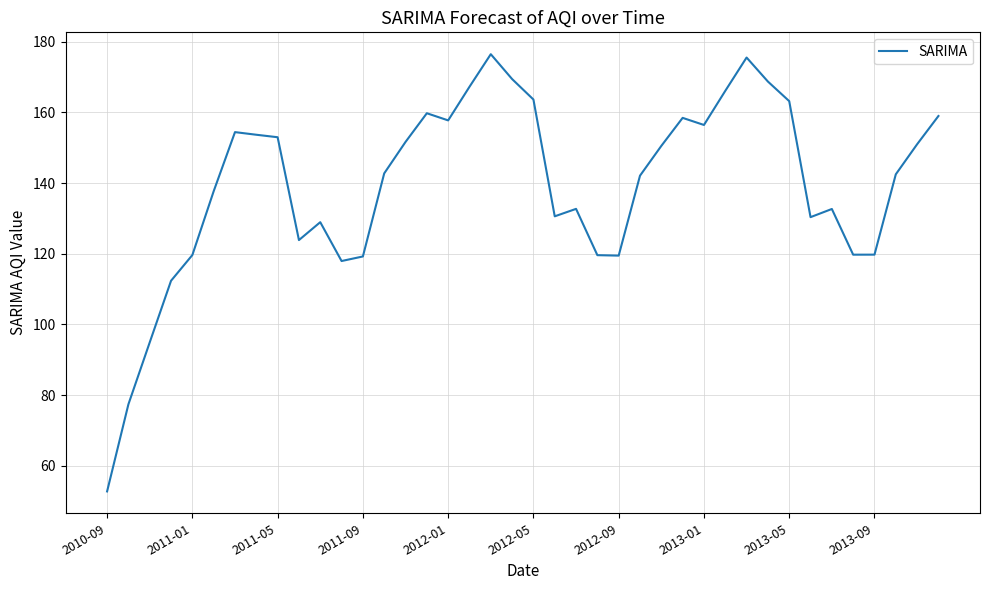

What is the sum of all values?

5572.6